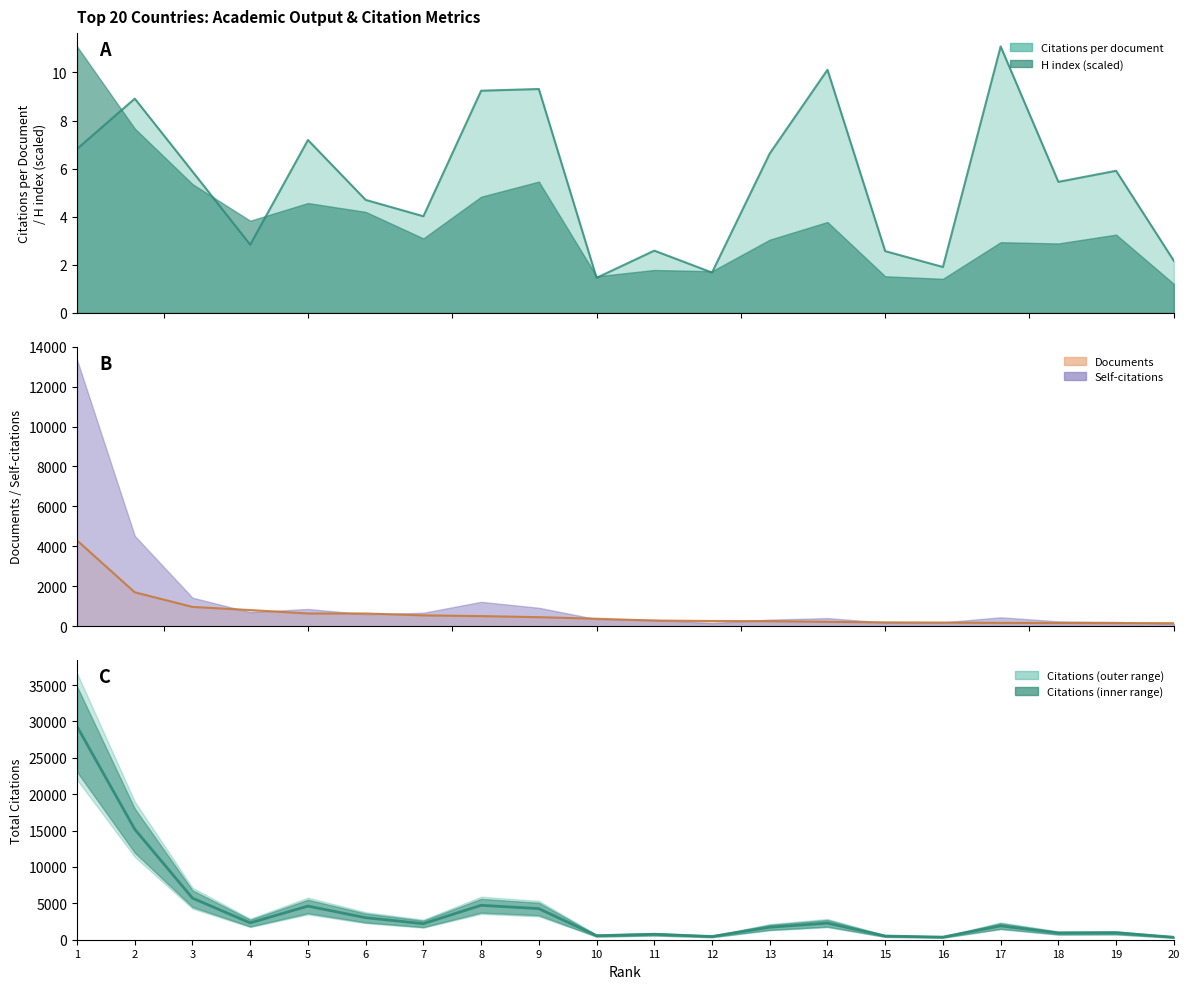

Is it true that Citations per document equals 10.2 at 1?

False